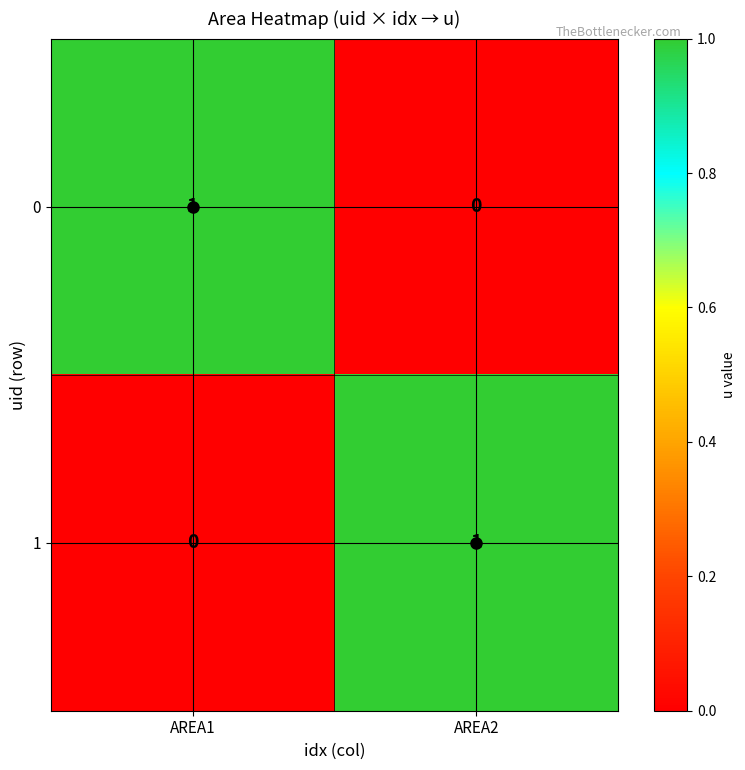

Which category has the highest value in the 0 series?

AREA1